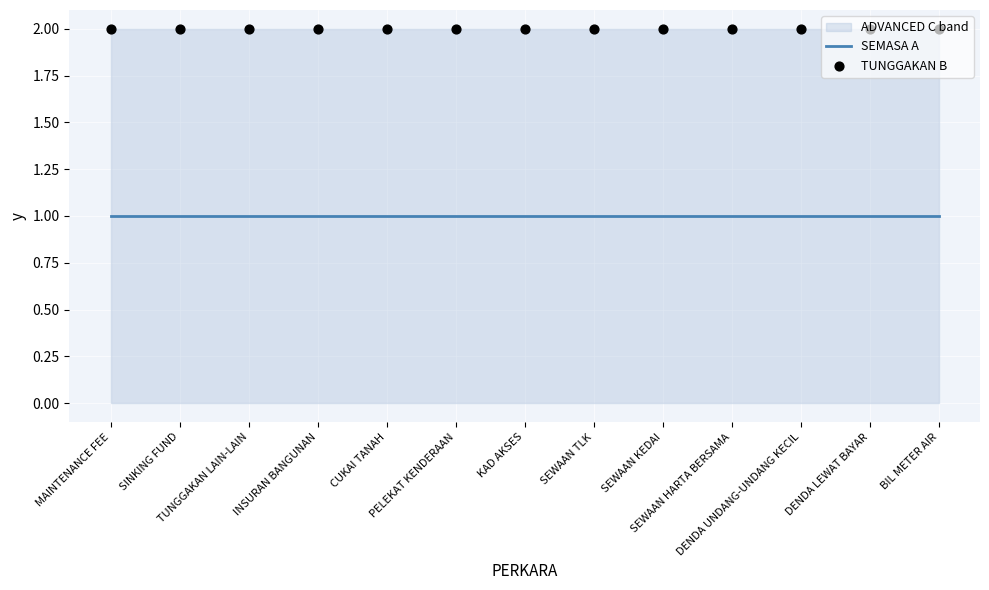

At how many categories does at least one series exceed 1?

13